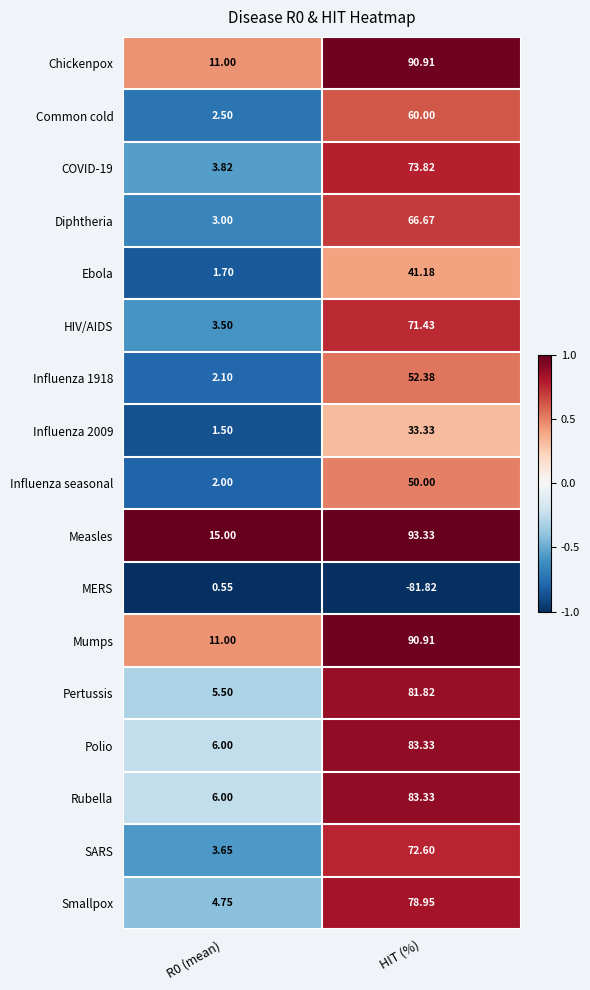

Where does the Influenza 1918 series first go above 52?

HIT (%)